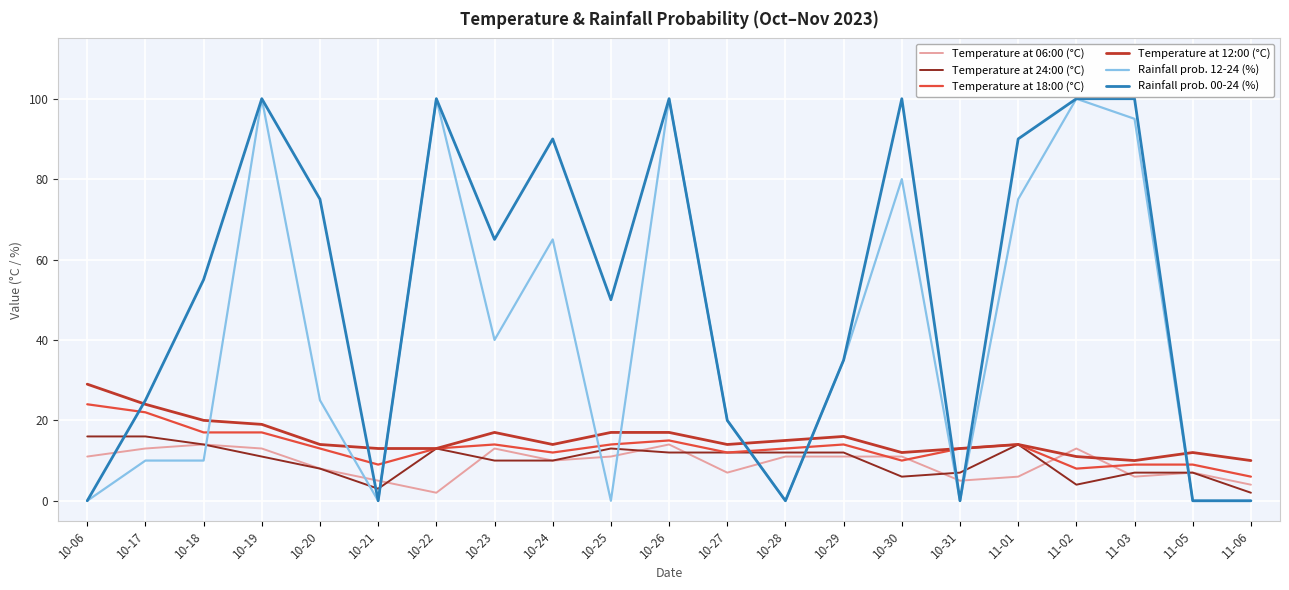

What is the sum of all Temperature at 06:00 (°C) values?

195